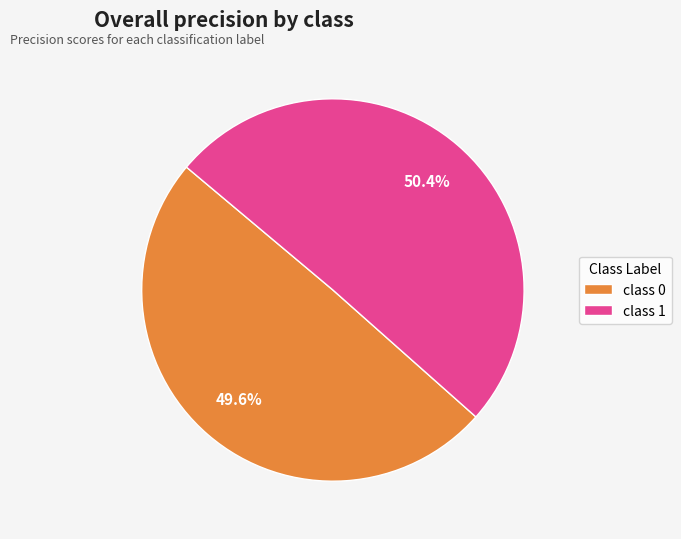

Is there a majority slice in this chart?

Yes